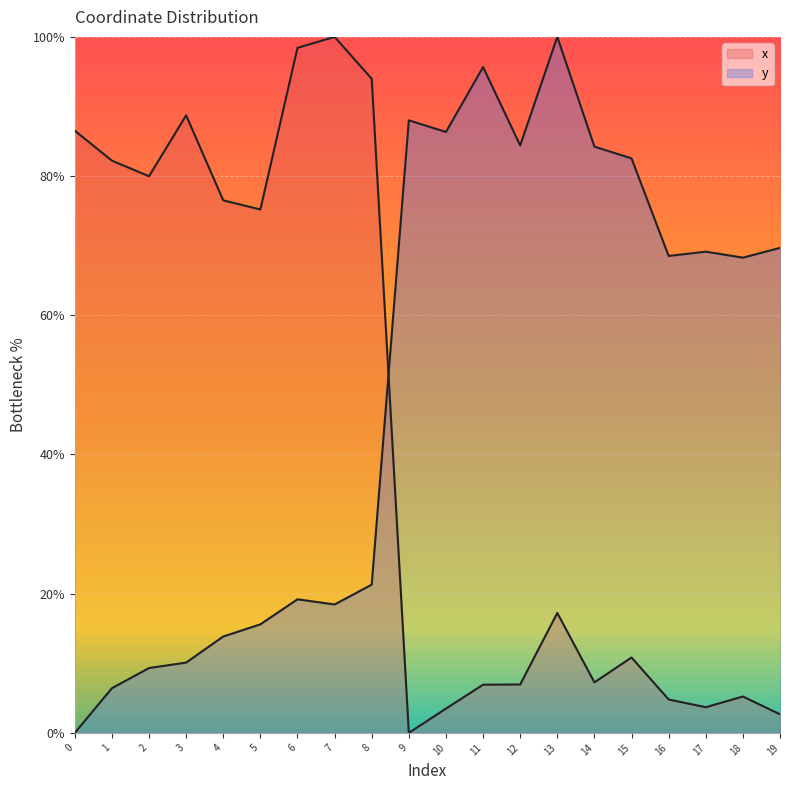

What is the value of the x point at the 5th from the left?

76.5